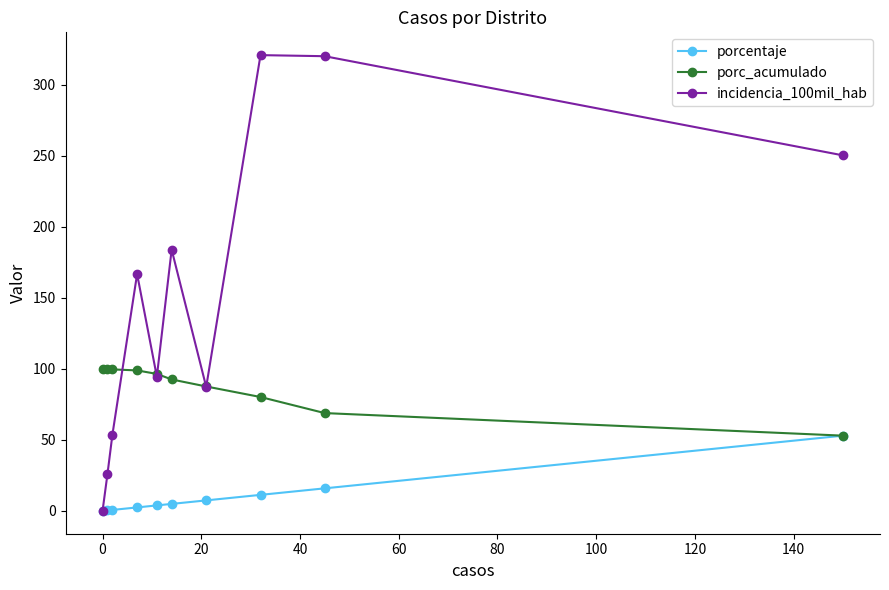

What are all the series names shown in the legend?

porcentaje, porc_acumulado, incidencia_100mil_hab